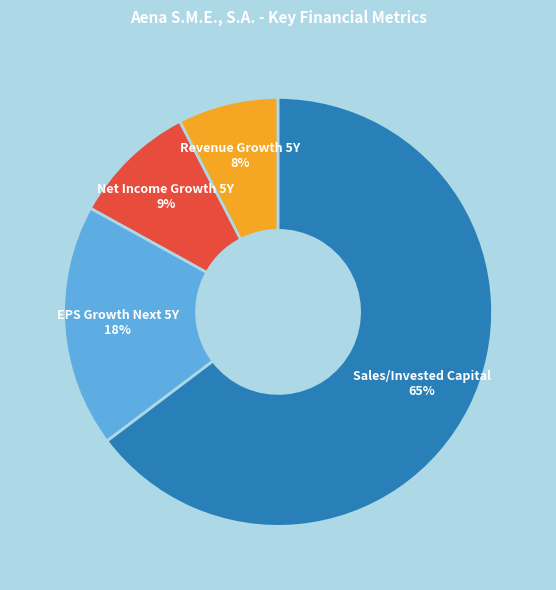

Does any single category account for the majority?

Yes